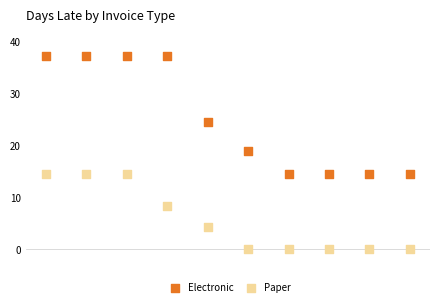

Which series reaches the minimum Y coordinate?

Paper